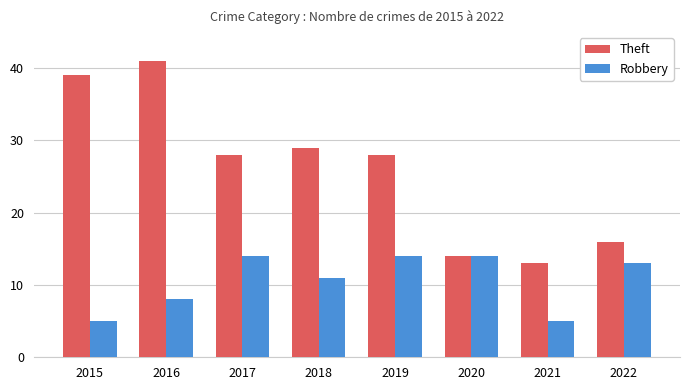

What value does the Robbery series have at 2019?

14